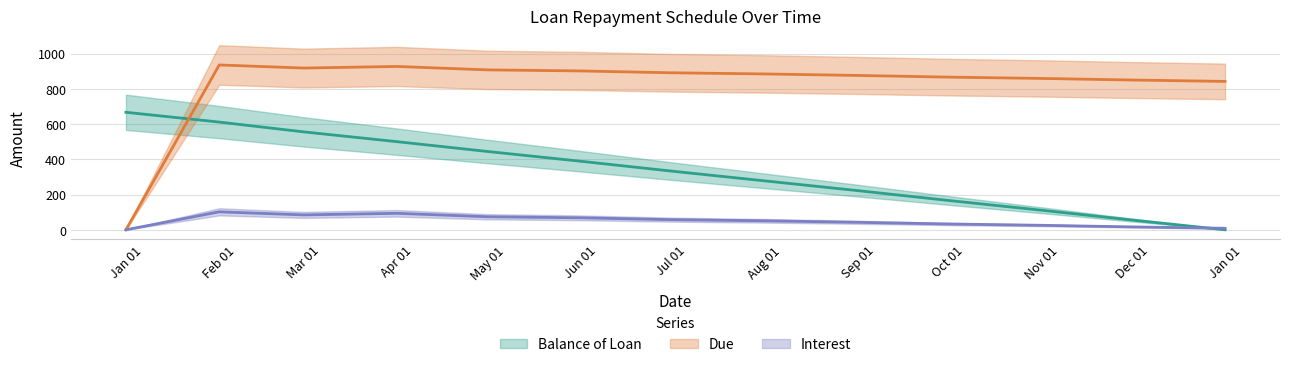

How many distinct data groups are displayed?

3